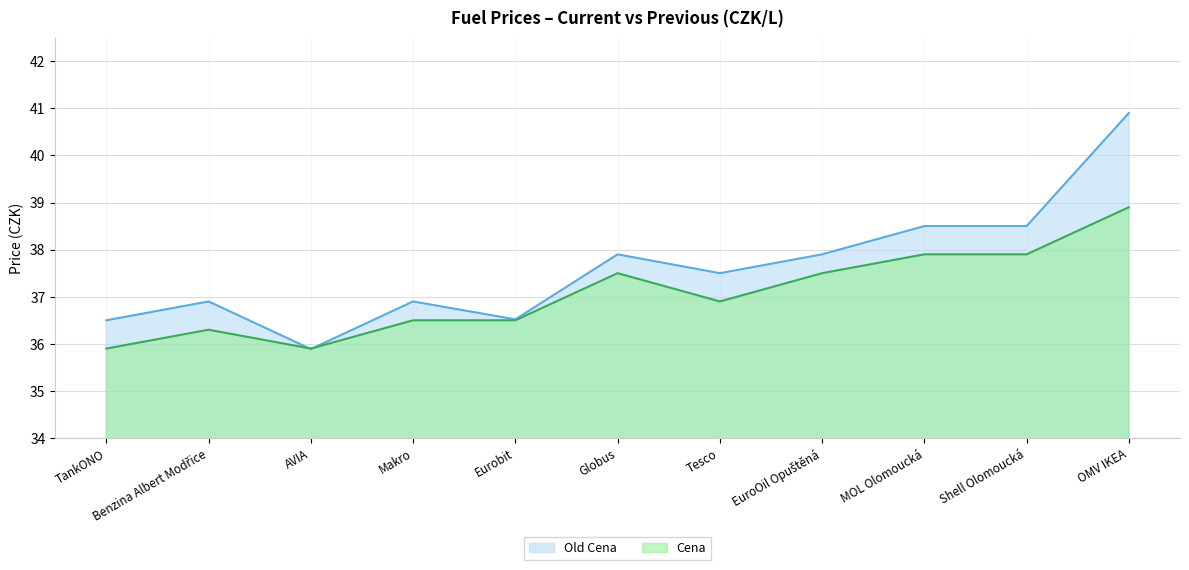

Which series has the widest spread of values?

Old Cena